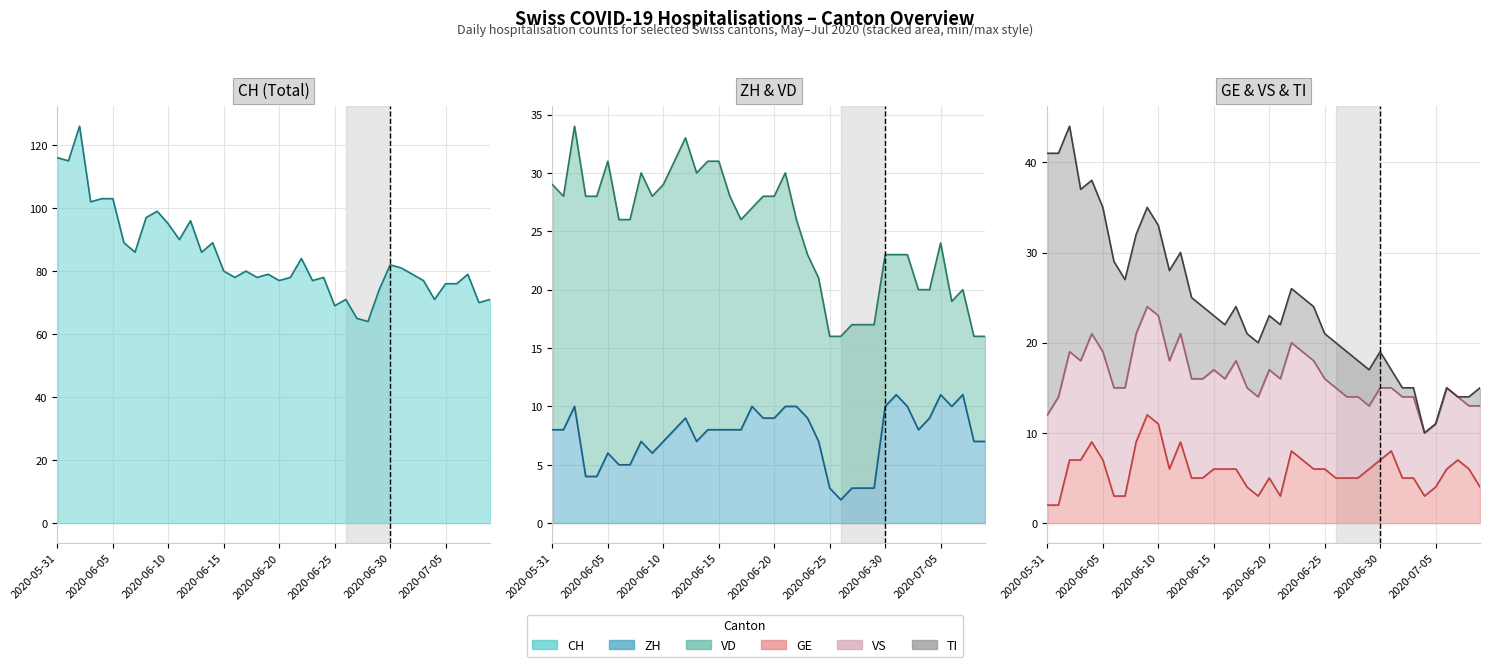

What are all the series names shown in the legend?

CH line, ZH line, VD line, GE line, VS line, TI line